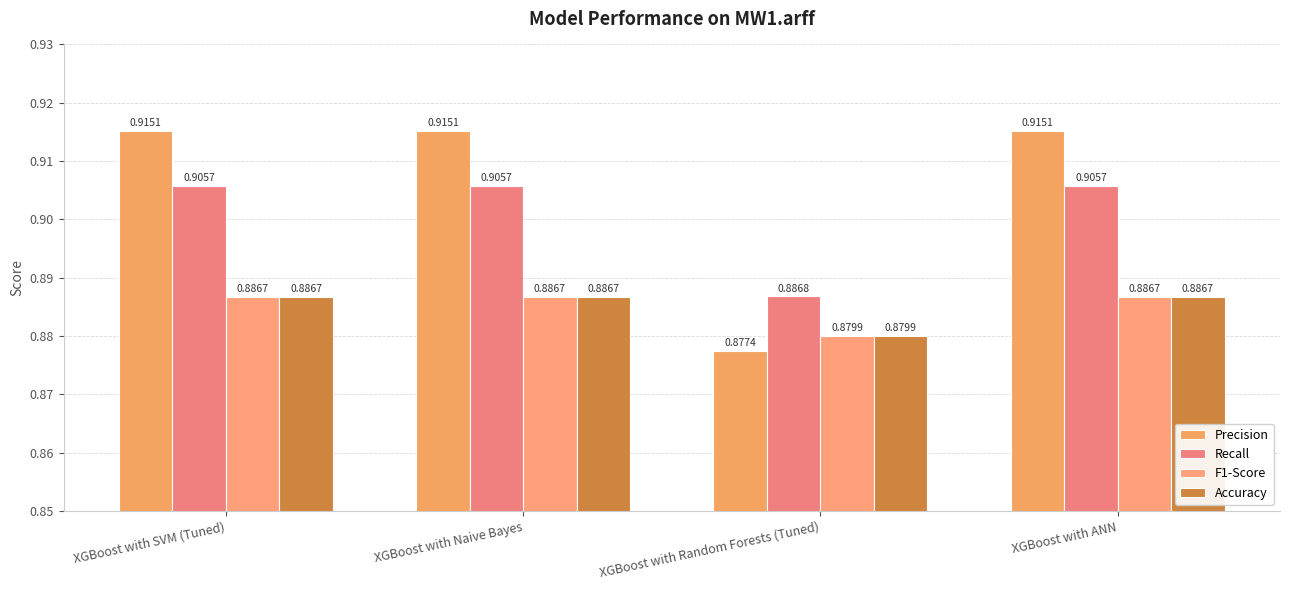

What are all the series names shown in the legend?

Precision, Recall, F1-Score, Accuracy